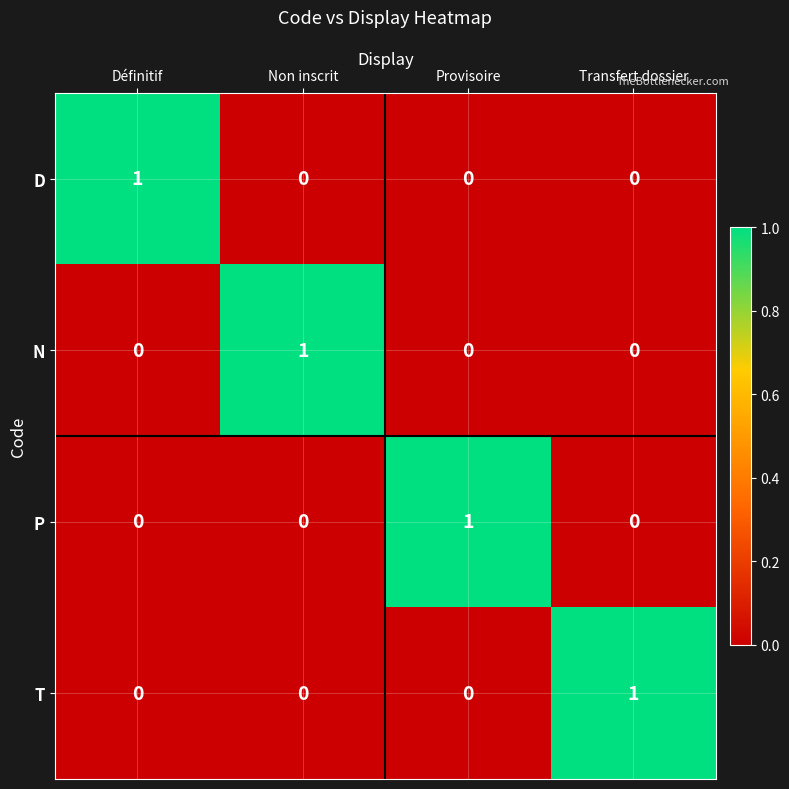

Count the P values in the range 0 to 1.

4